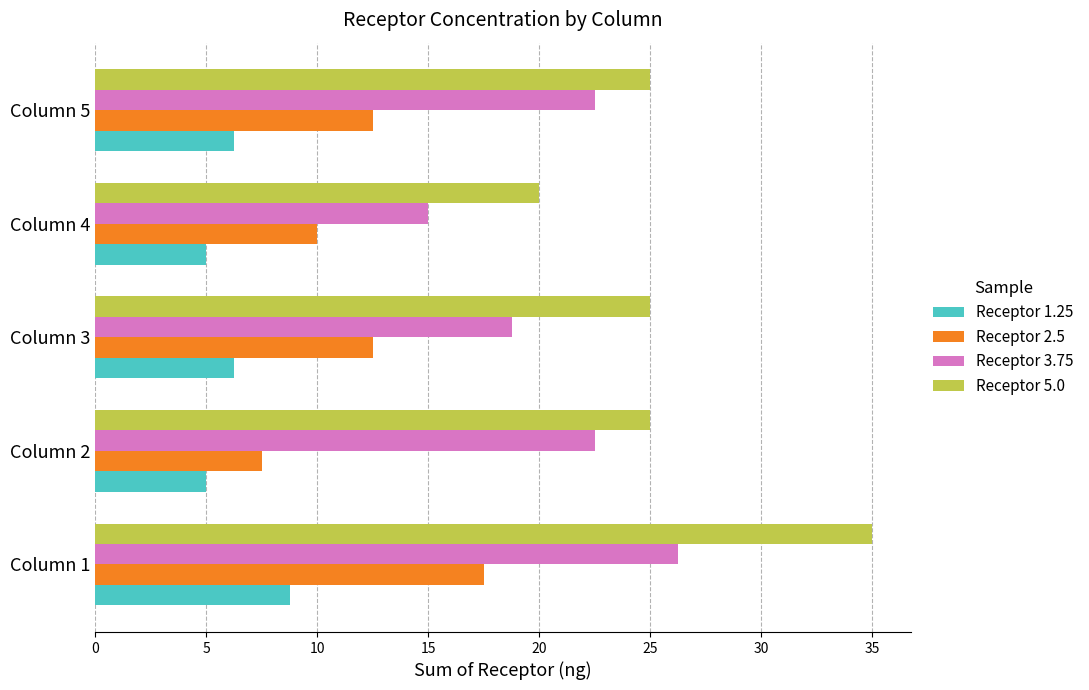

The value of Receptor 1.25 at Column 2 is 1.1. True or false?

False